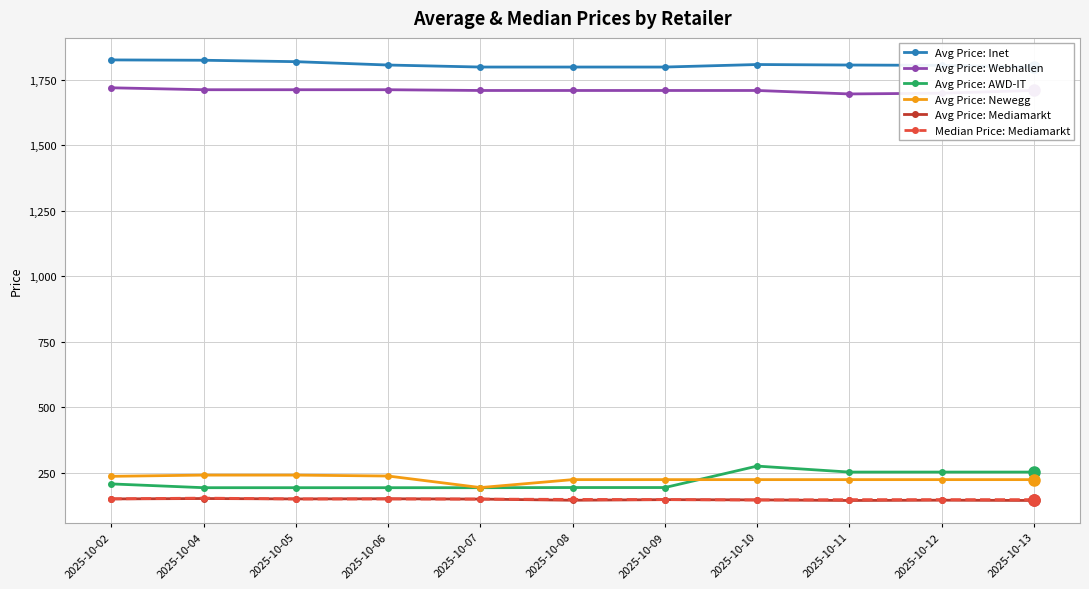

Does the chart display data point markers on the line(s)?

Yes